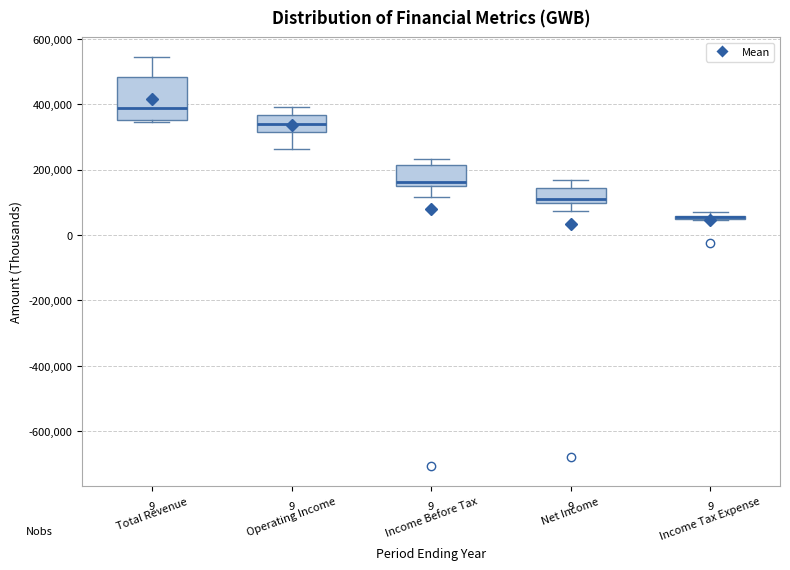

Where is the lower edge of the box for Operating Income on the y-axis? The values are not printed on the chart, so give them approximately, as read against the axis.

320000